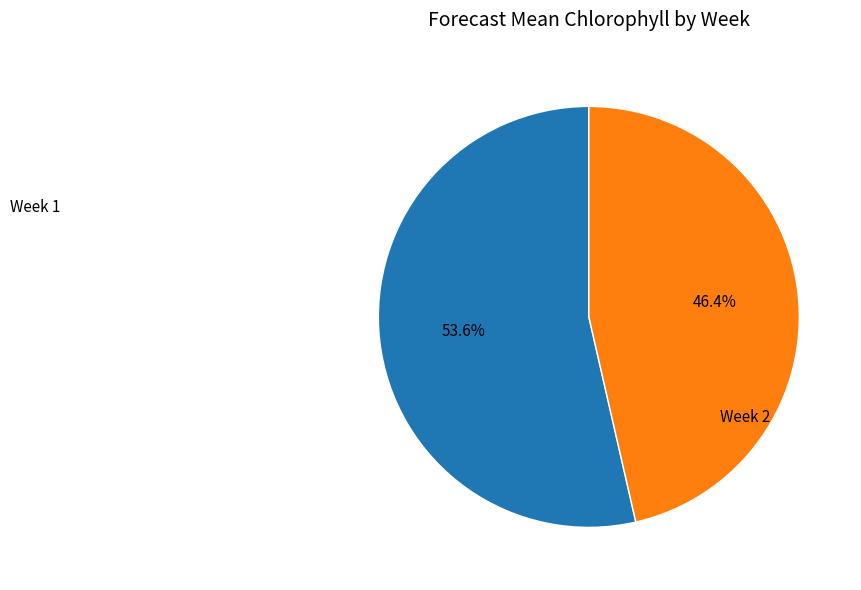

Is there a majority slice in this chart?

Yes